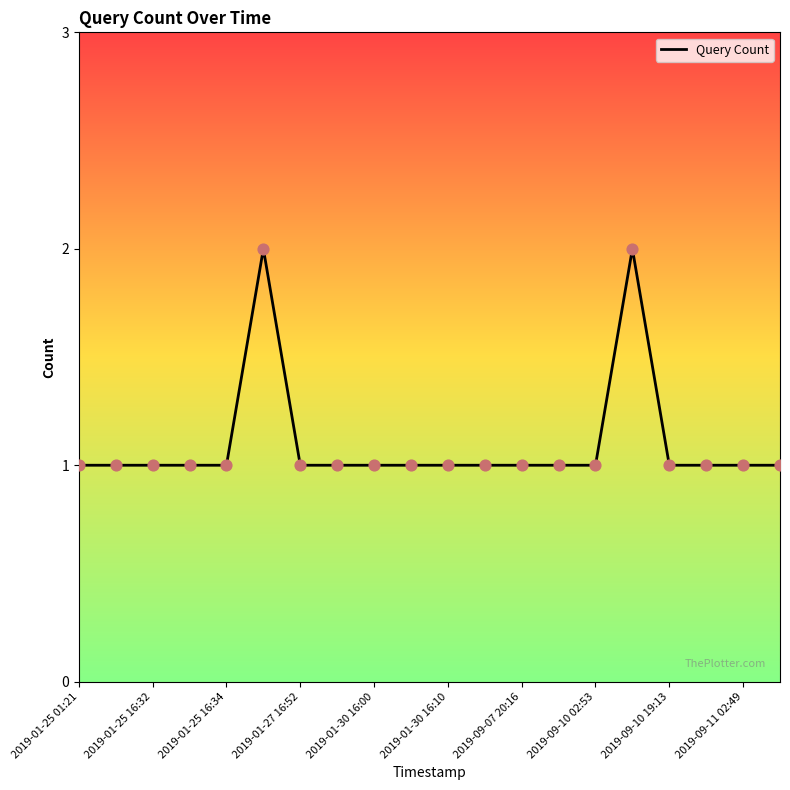

Does the chart have visible grid lines?

No